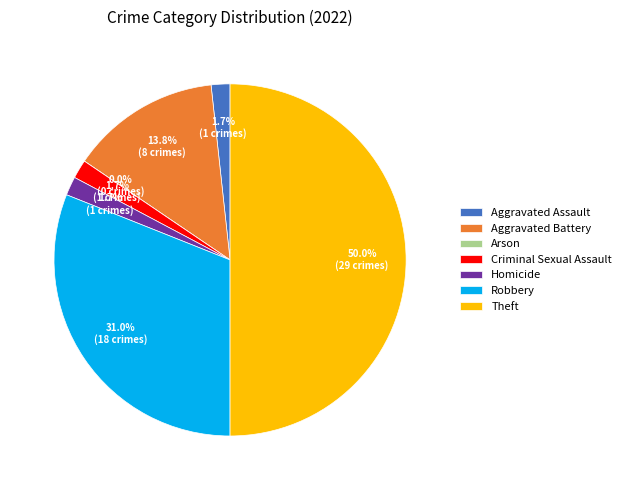

Does any single category account for the majority?

No